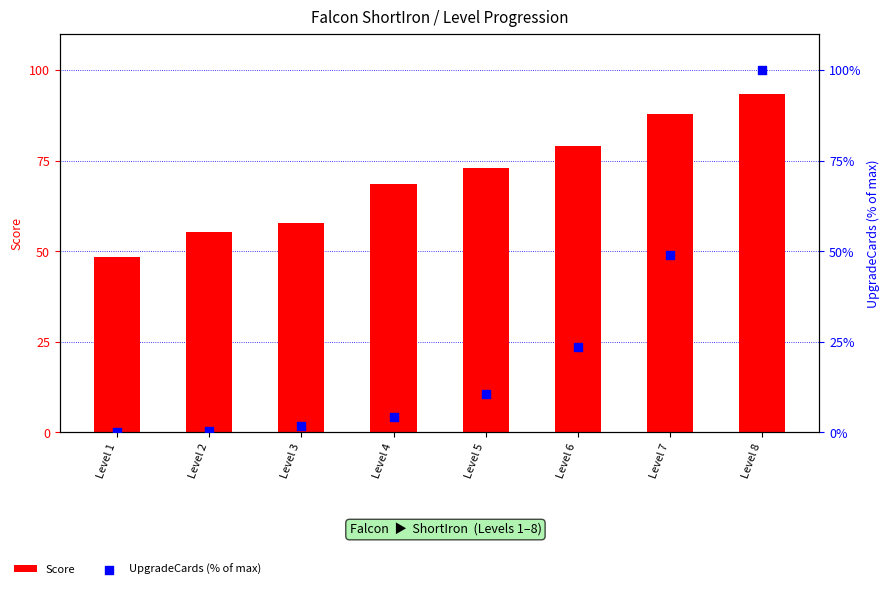

At which category is the sum across all series the highest?

Level 8